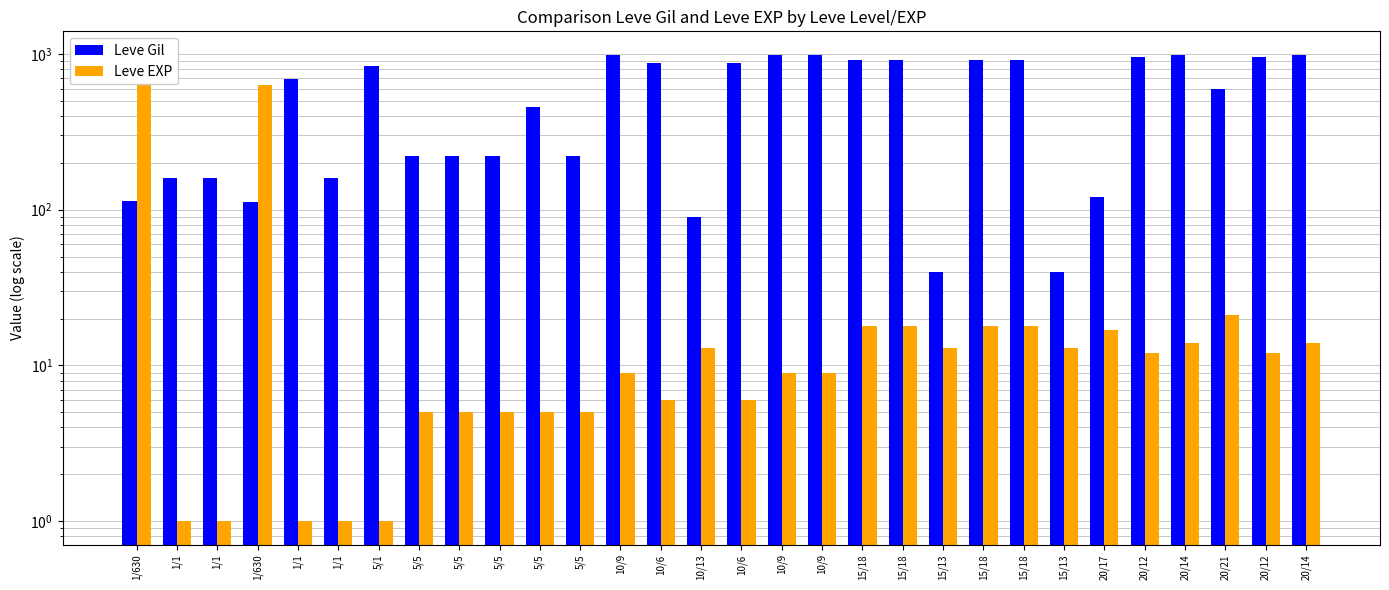

Reading right to left, list all the values displayed in this chart.

Leve Gil: 990	960	600	990	960	120	40	910	910	40	910	910	990	990	880	90	880	990	220	460	220	220	220	840	160	690	112	160	160	113
Leve EXP: 14	12	21	14	12	17	13	18	18	13	18	18	9	9	6	13	6	9	5	5	5	5	5	1	1	1	630	1	1	630